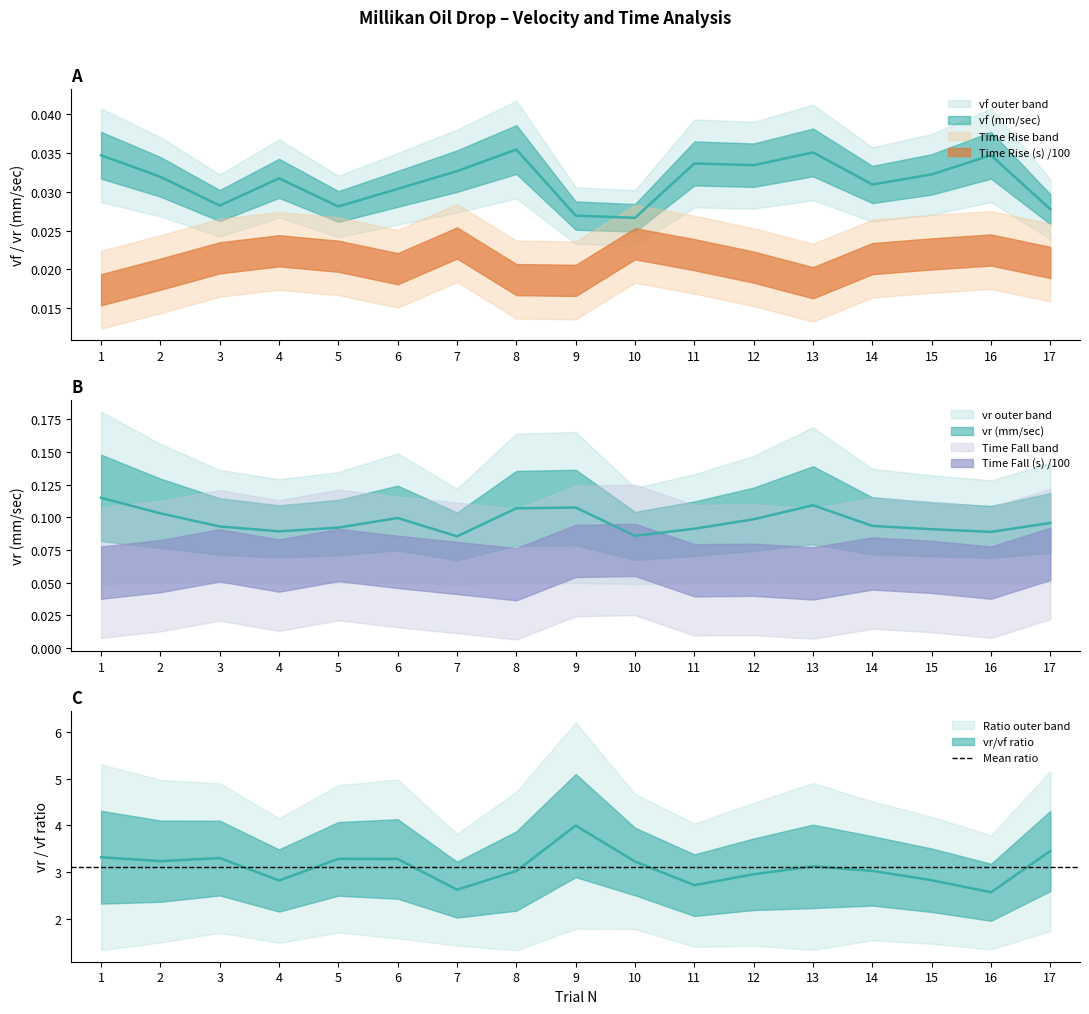

What is the sum of all Time Rise (s) values?

35.4